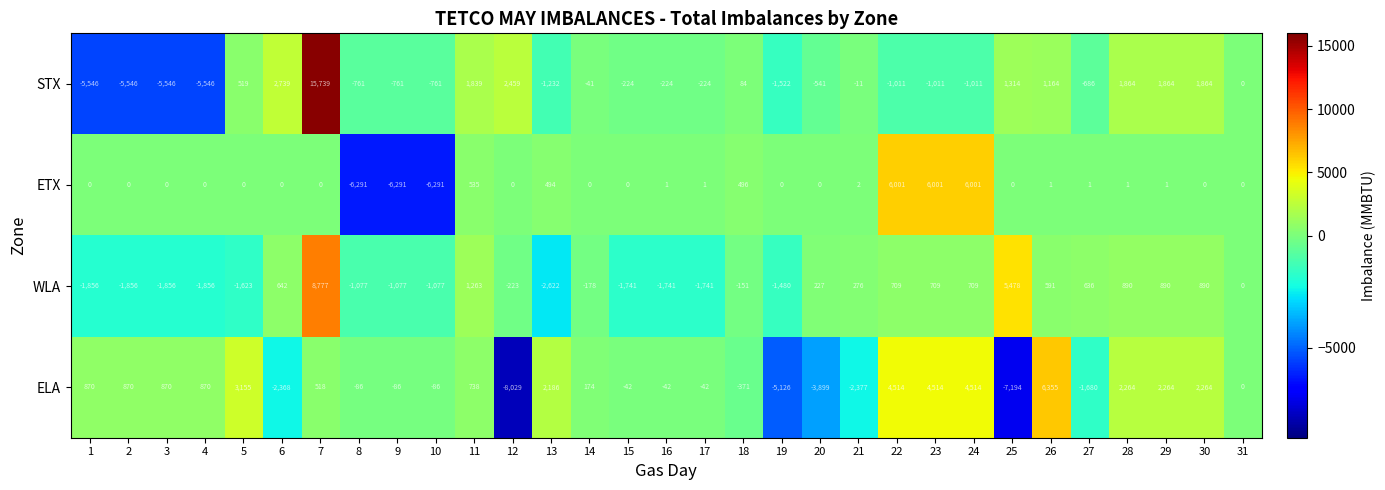

Which series has the largest total across all categories?

ELA